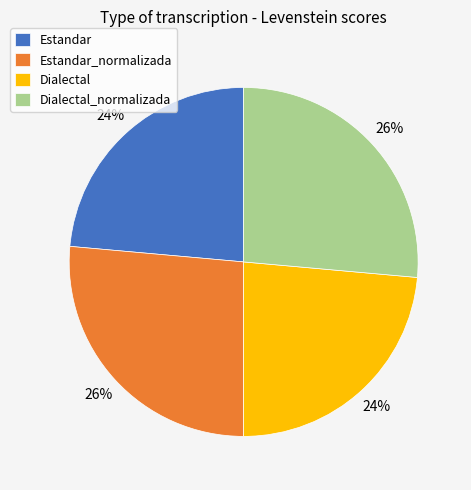

To the nearest percent, what portion does Dialectal_normalizada represent?

26%